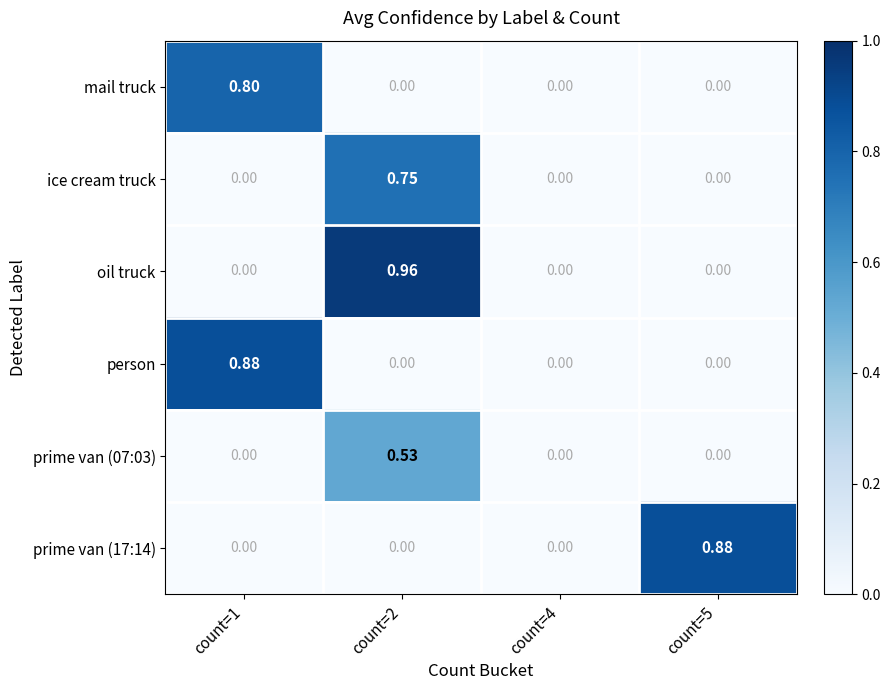

At which category is the sum across all series the highest?

count=2